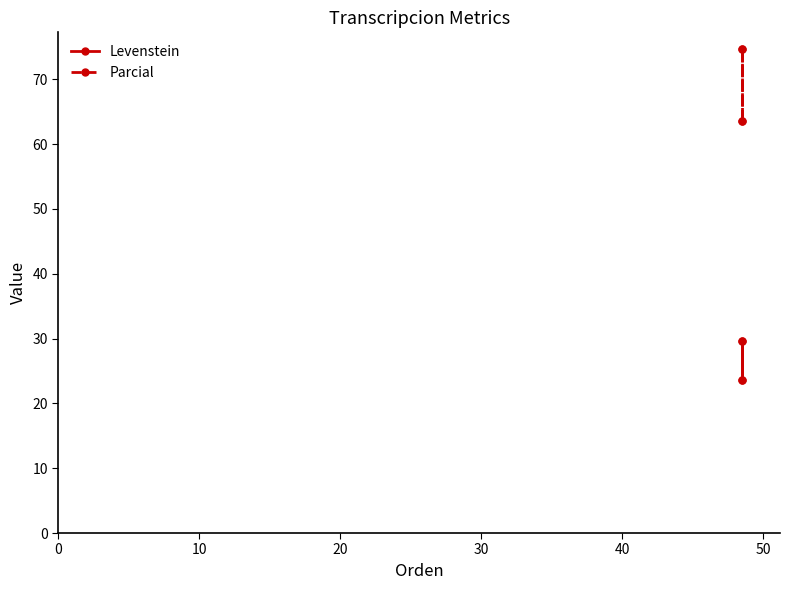

What is the difference between the maximum and minimum values in the Levenstein series?

6.1